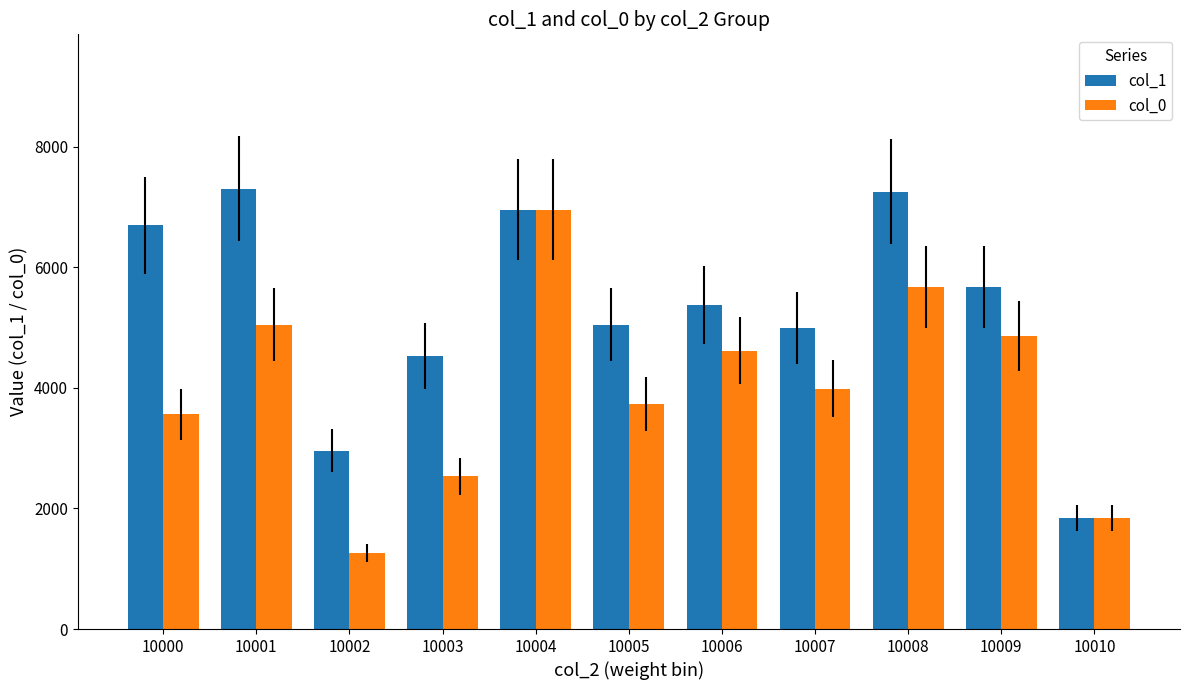

What are all the series names shown in the legend?

col_1, col_0